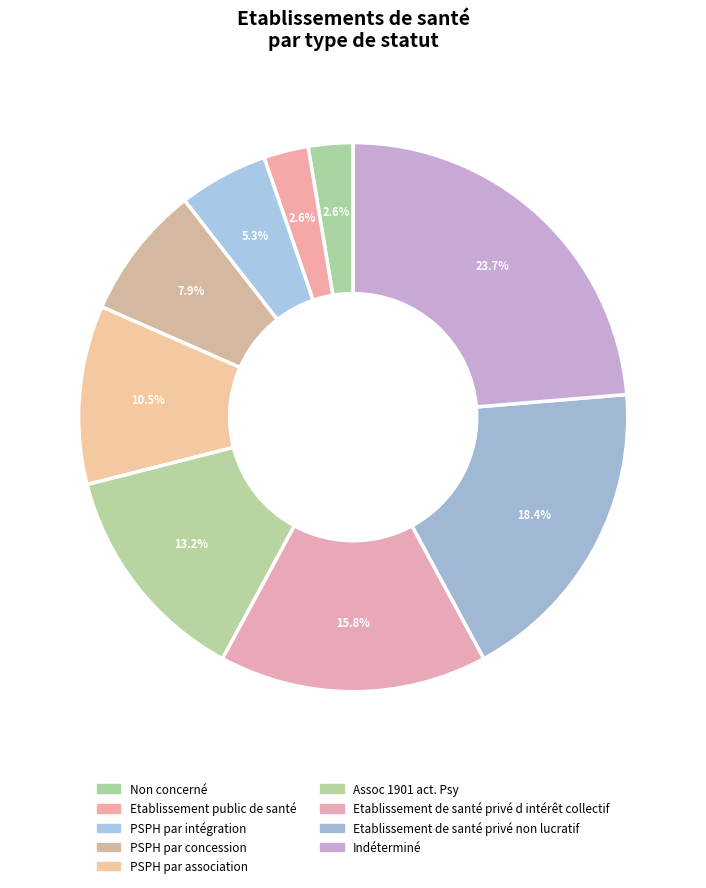

How many slices are in this pie chart?

9